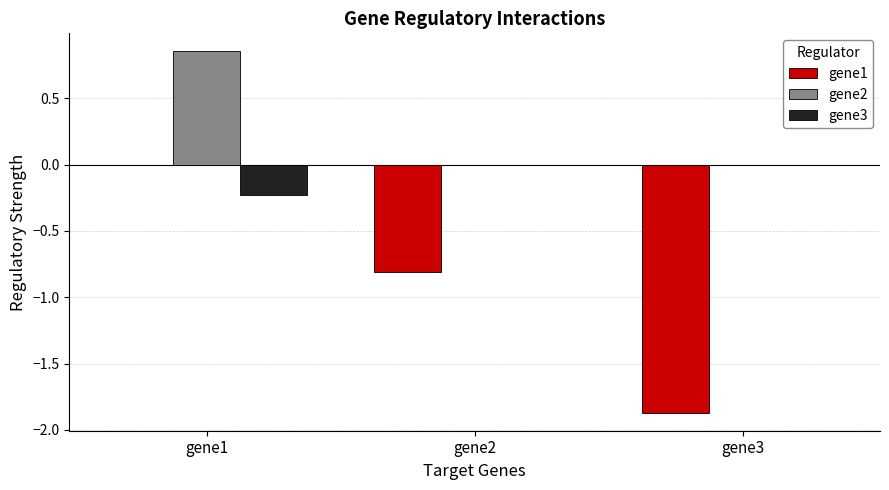

True or false: gene1 has a value of -1.9 at gene3.

True